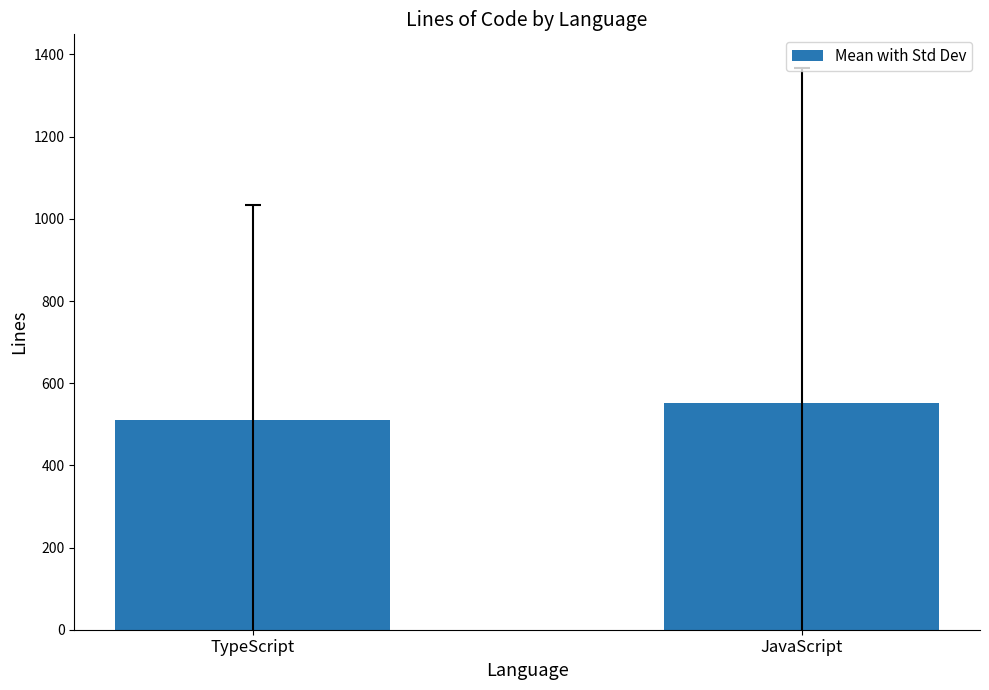

What is the average value?

530.9